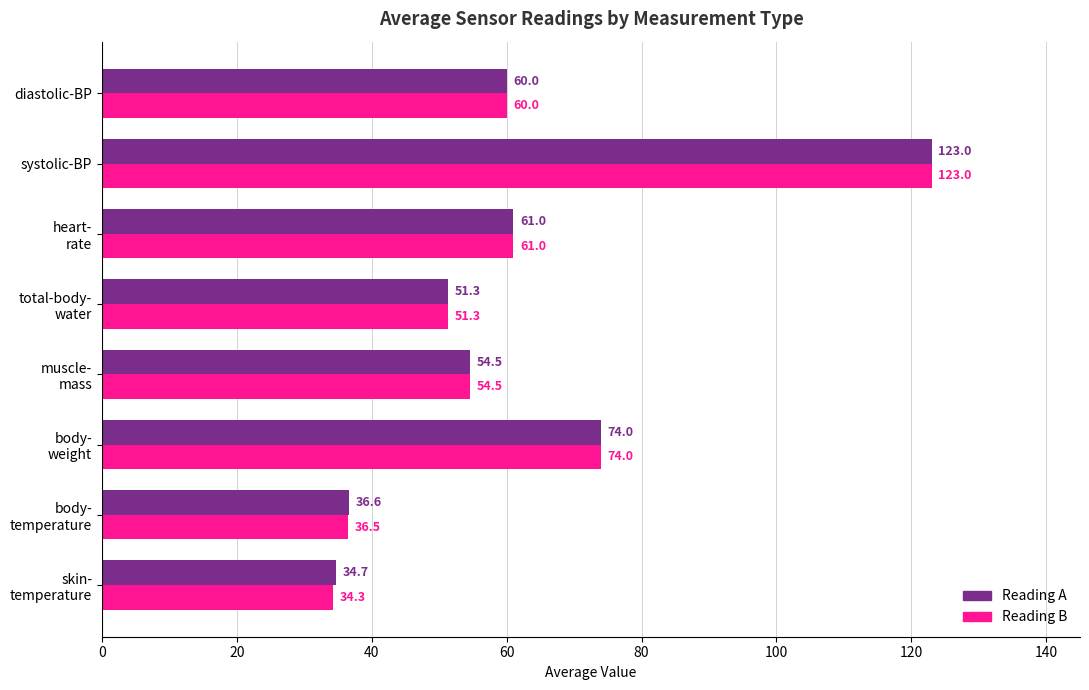

Rank the categories by Reading A value from highest to lowest.

systolic-BP, body-
weight, heart-
rate, diastolic-BP, muscle-
mass, total-body-
water, body-
temperature, skin-
temperature